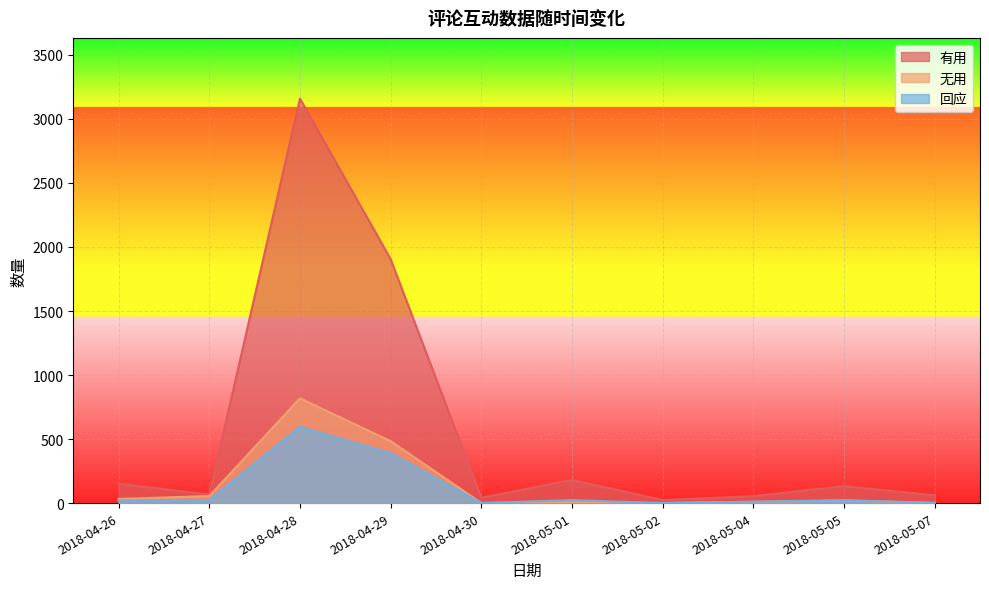

Between 2018-04-29 and 2018-05-07, which is larger?

2018-04-29